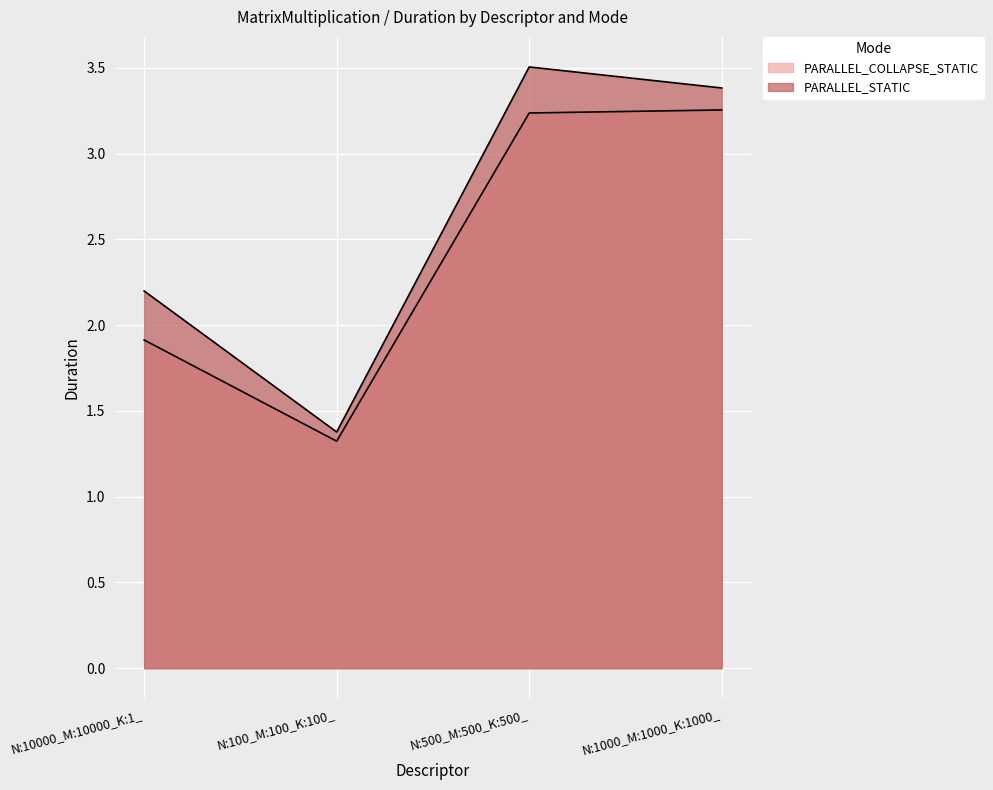

What are all the series names shown in the legend?

PARALLEL_COLLAPSE_STATIC, PARALLEL_STATIC